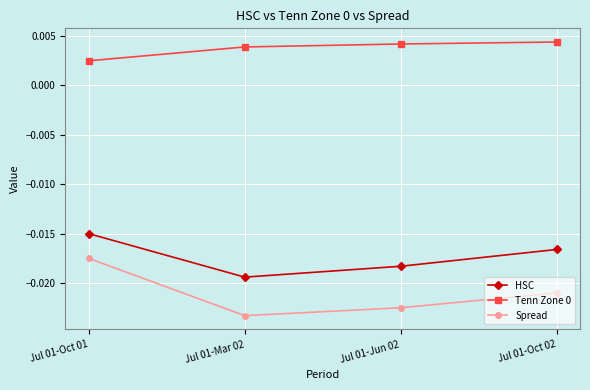

At which label does Spread reach its minimum?

Jul 01-Mar 02